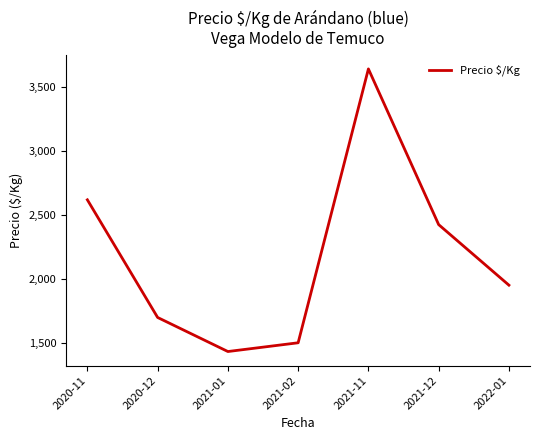

Reading left to right, what are all the values shown in this chart?

2616.8	1697.7	1431.6	1500.0	3639.2	2423.0	1950.0